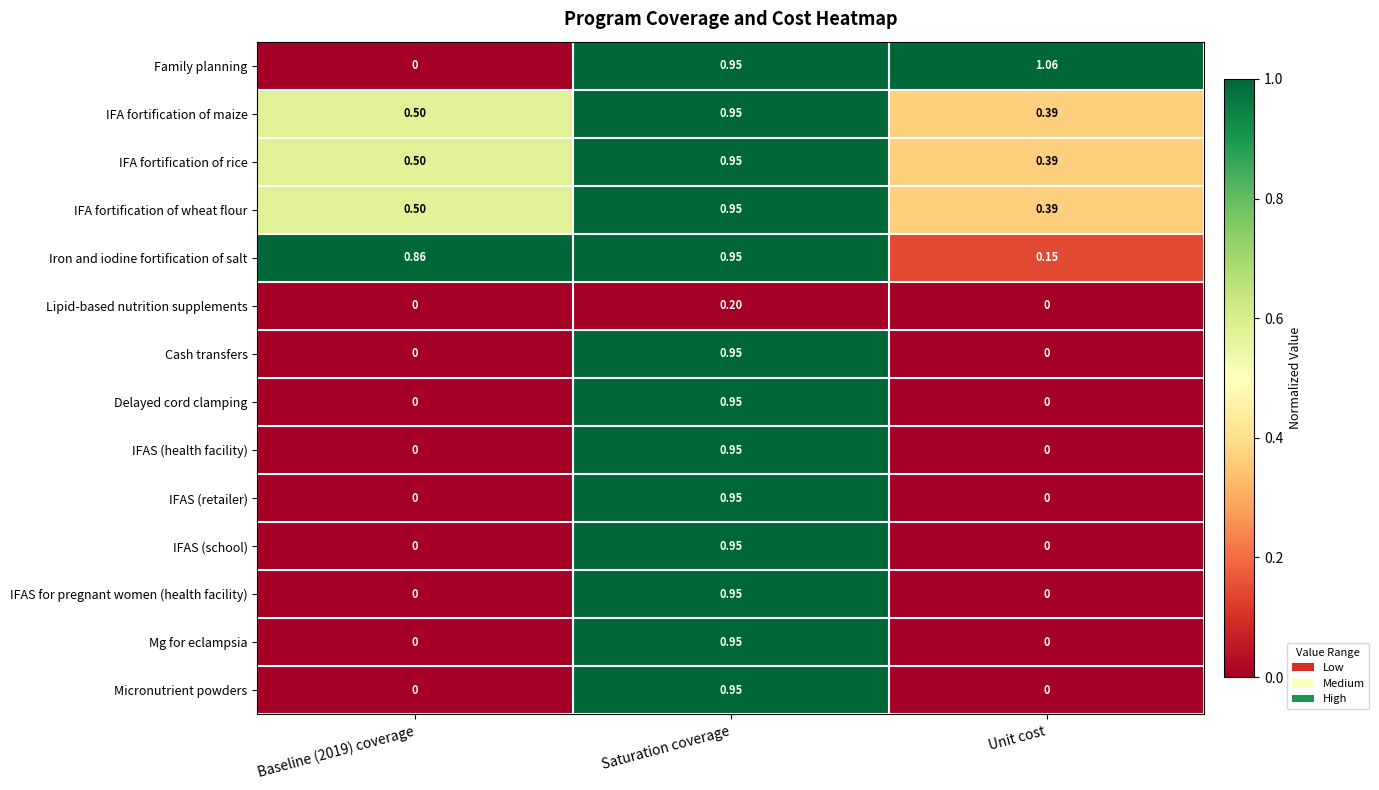

Between Baseline (2019) coverage and Unit cost, which series saw the biggest shift?

Family planning